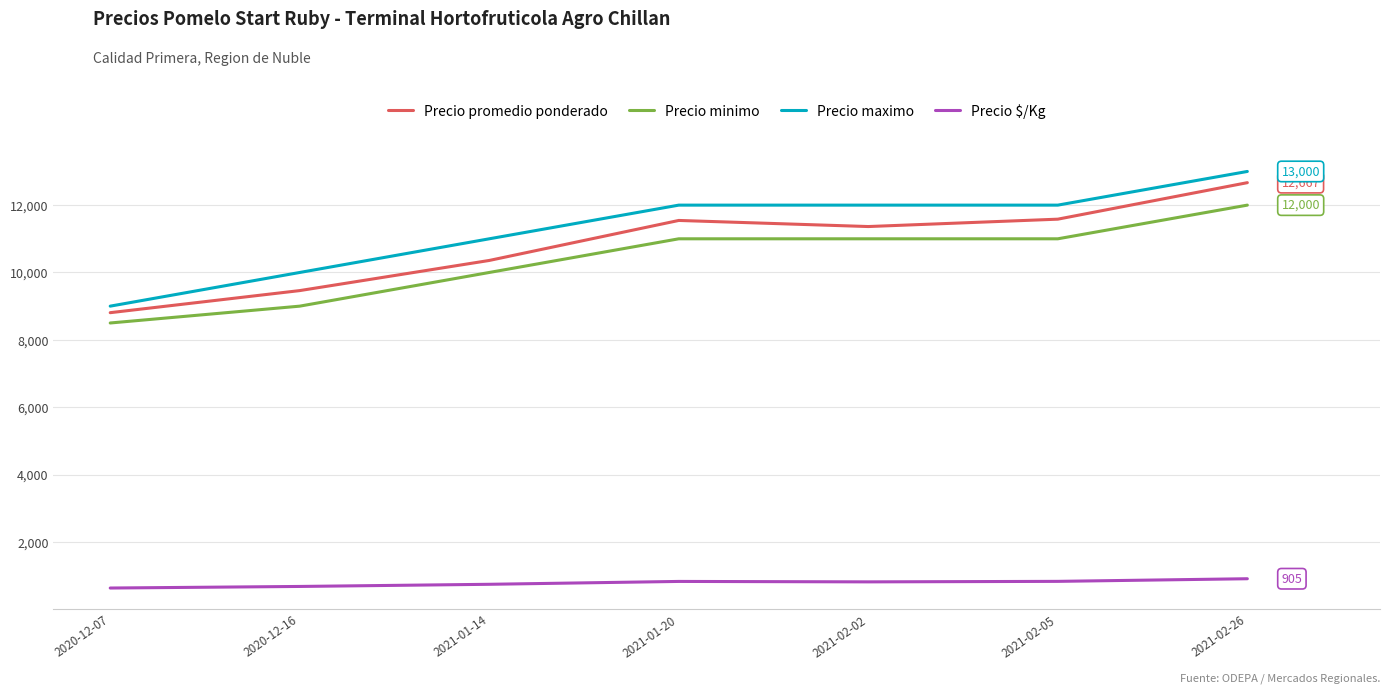

In Precio $/Kg, how many points are lower than both neighbors (excluding endpoints)?

1